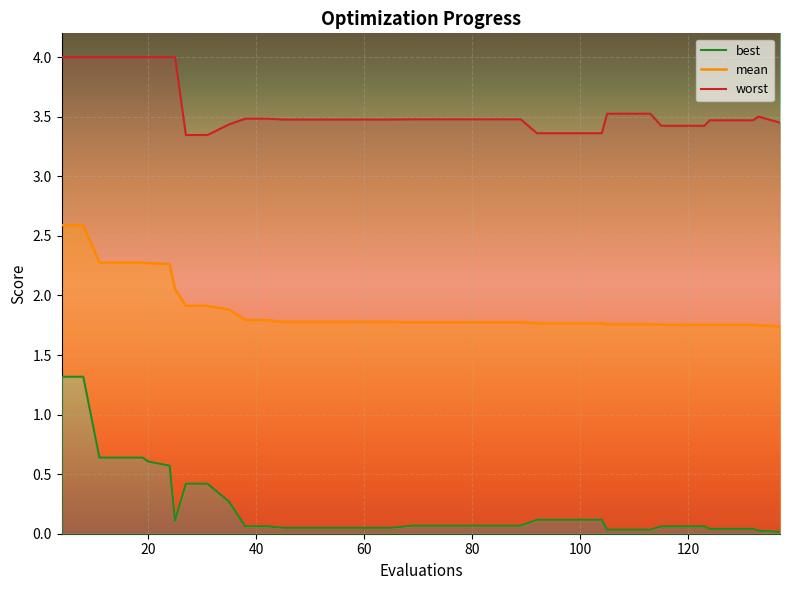

The value of mean_line at 17 is 0.8. True or false?

False